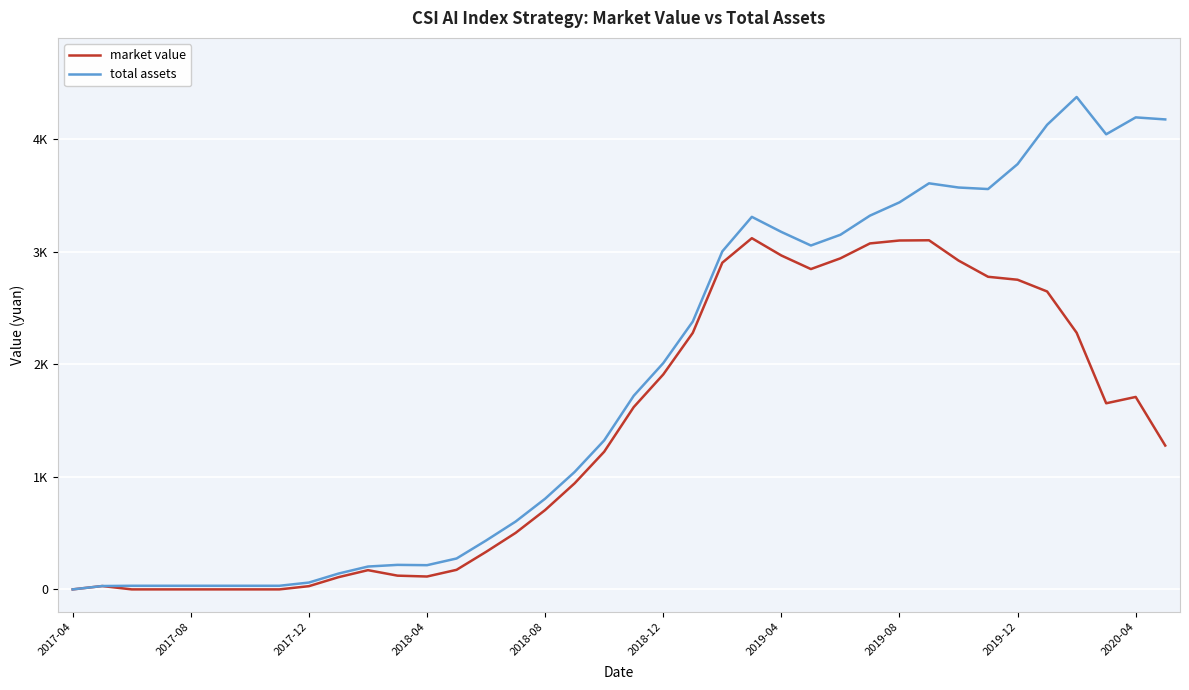

Does the chart have visible grid lines?

Yes